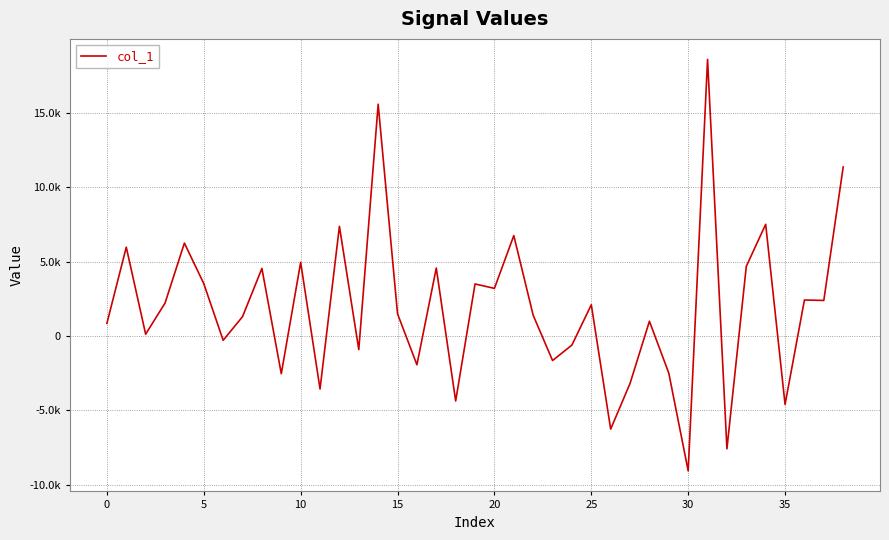

Does the chart display data point markers on the line(s)?

No